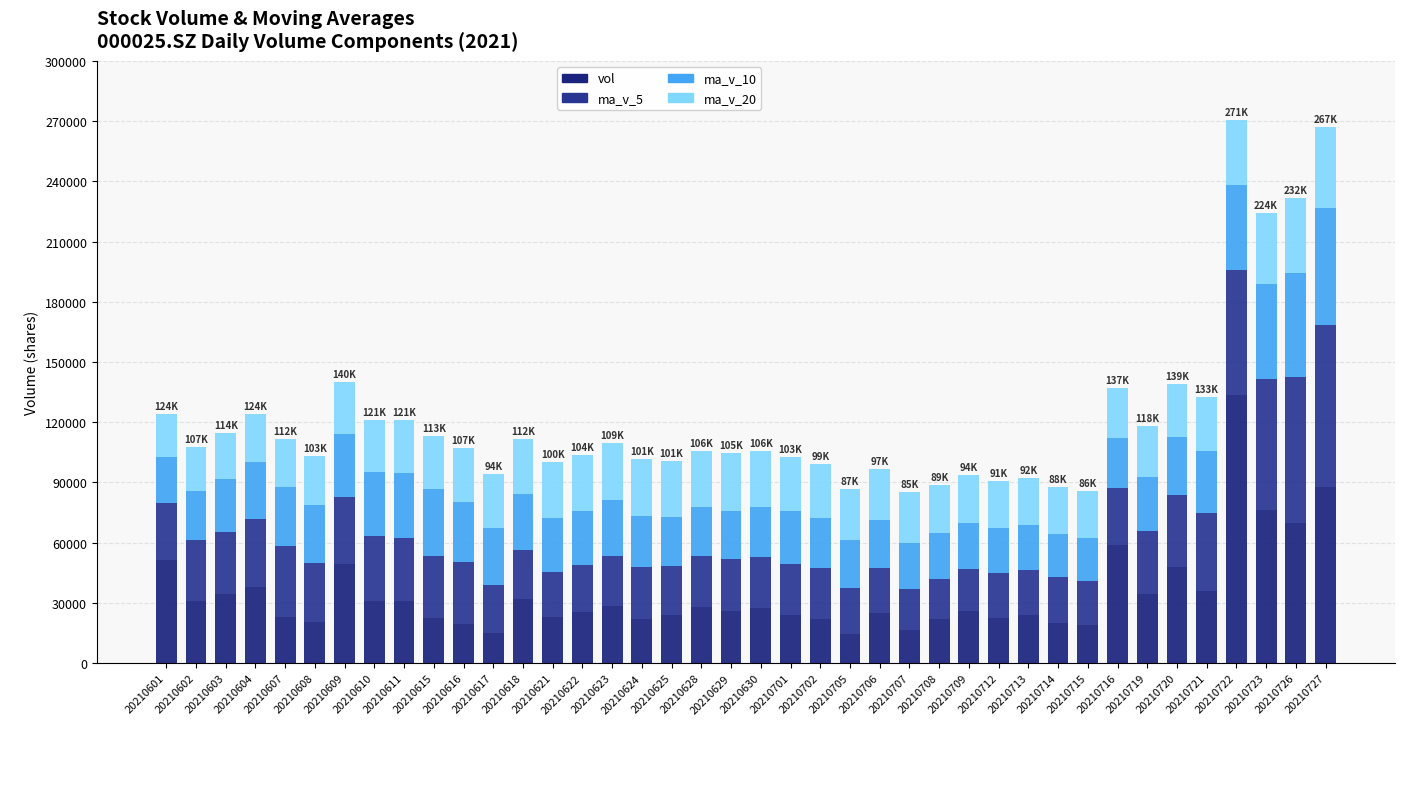

What is the difference between the maximum and second lowest values in the ma_v_5 series?

60357.4